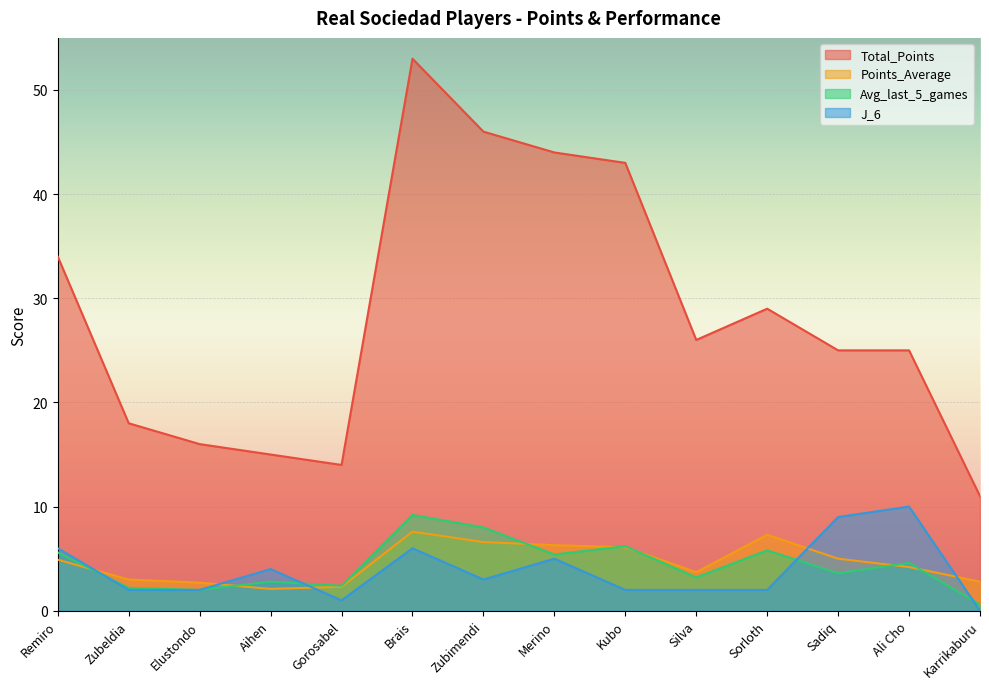

What position from the right is Merino?

7